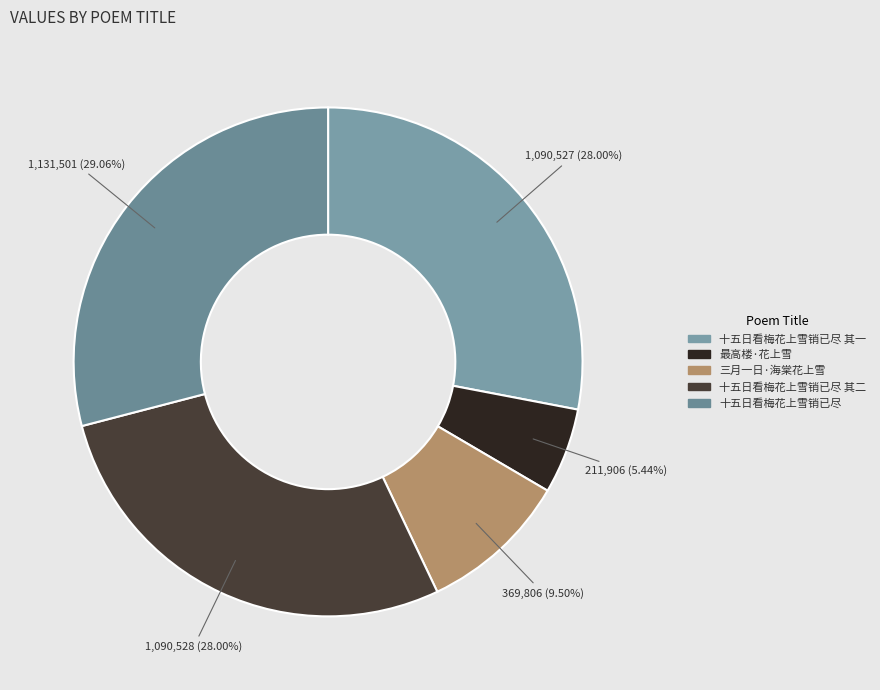

How many segments does this pie chart have?

5